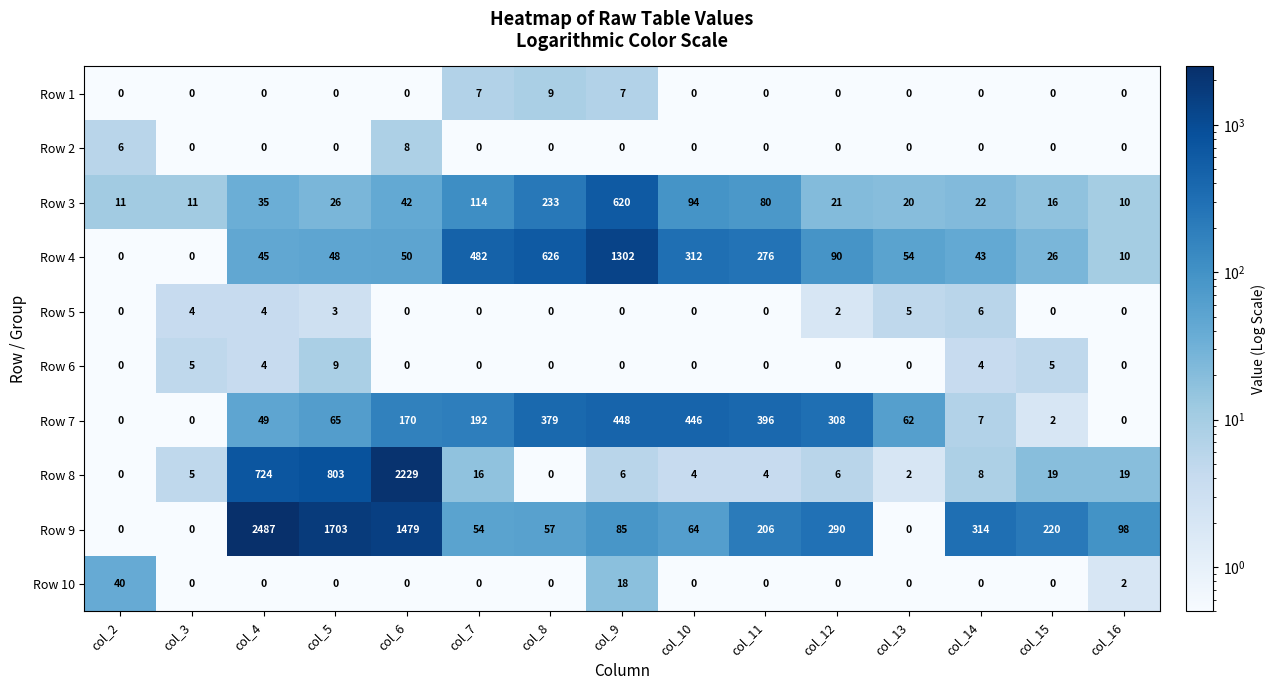

At which category does the chart reach its peak across all series?

col_4